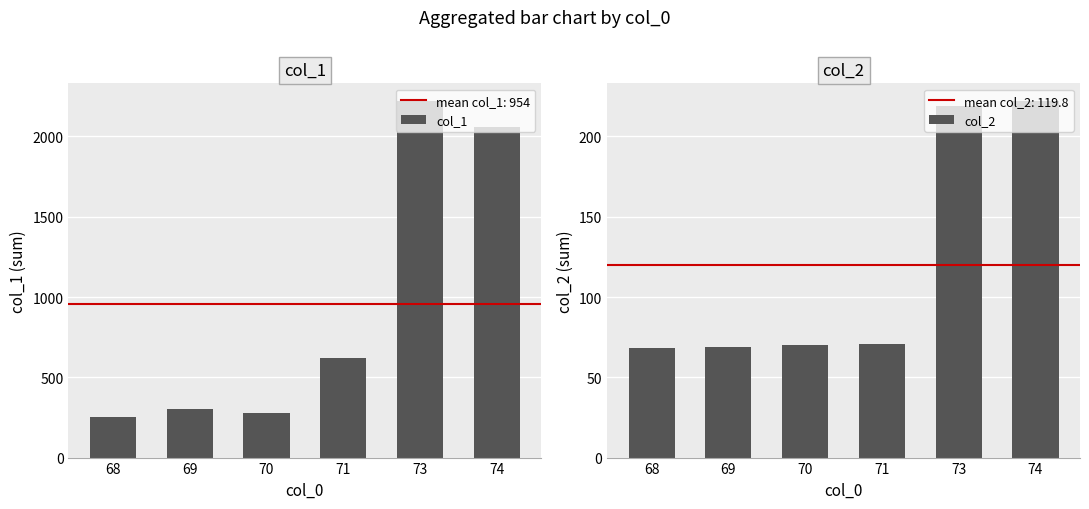

What is the average value of the col_1 series?

954